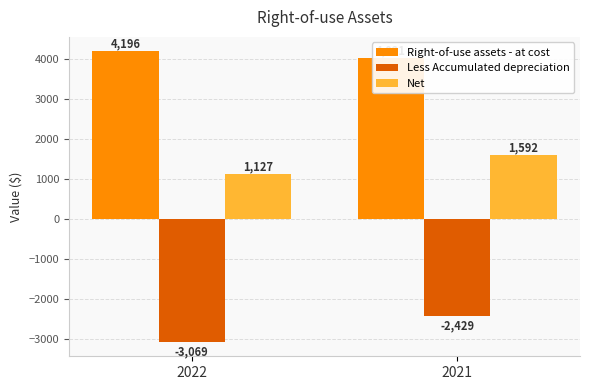

What is the average value of the Less Accumulated depreciation series?

-2749